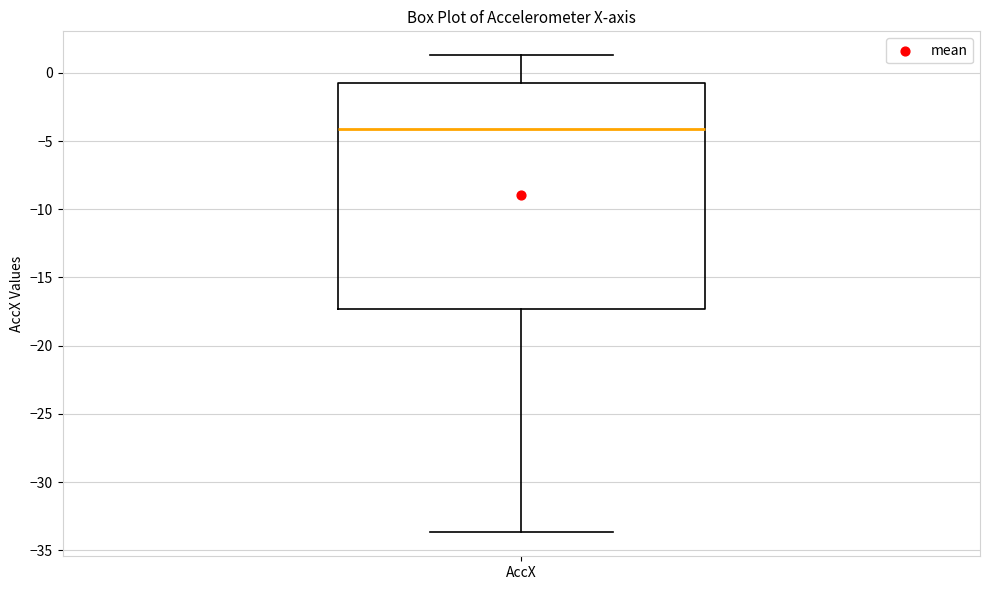

Read this box plot against the y-axis: the position of the median line, the range covered by the box, and the ends of both whiskers. The values are not printed on the chart, so give them approximately, as read against the axis.

median -4.0, box -17.5 to -0.5, whiskers -33.5 to 1.5